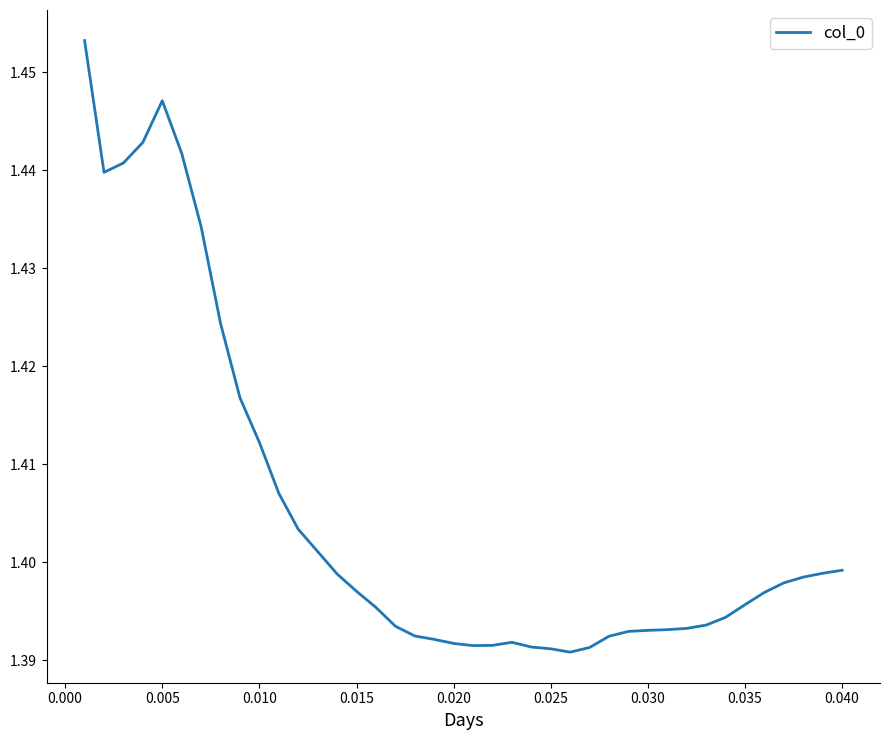

The chart shows a value of 0.5 at 0.015. True or false?

False